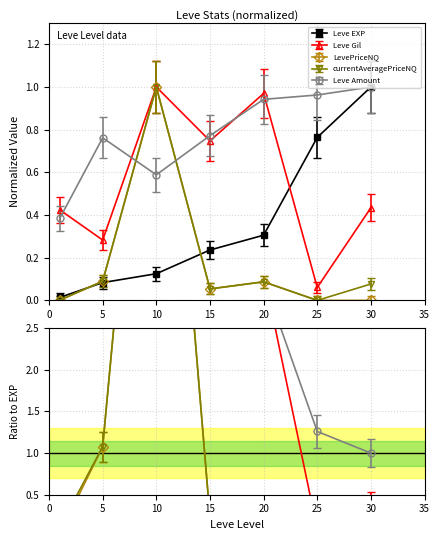

The value of Leve Amount at 20 is 0.9. True or false?

True